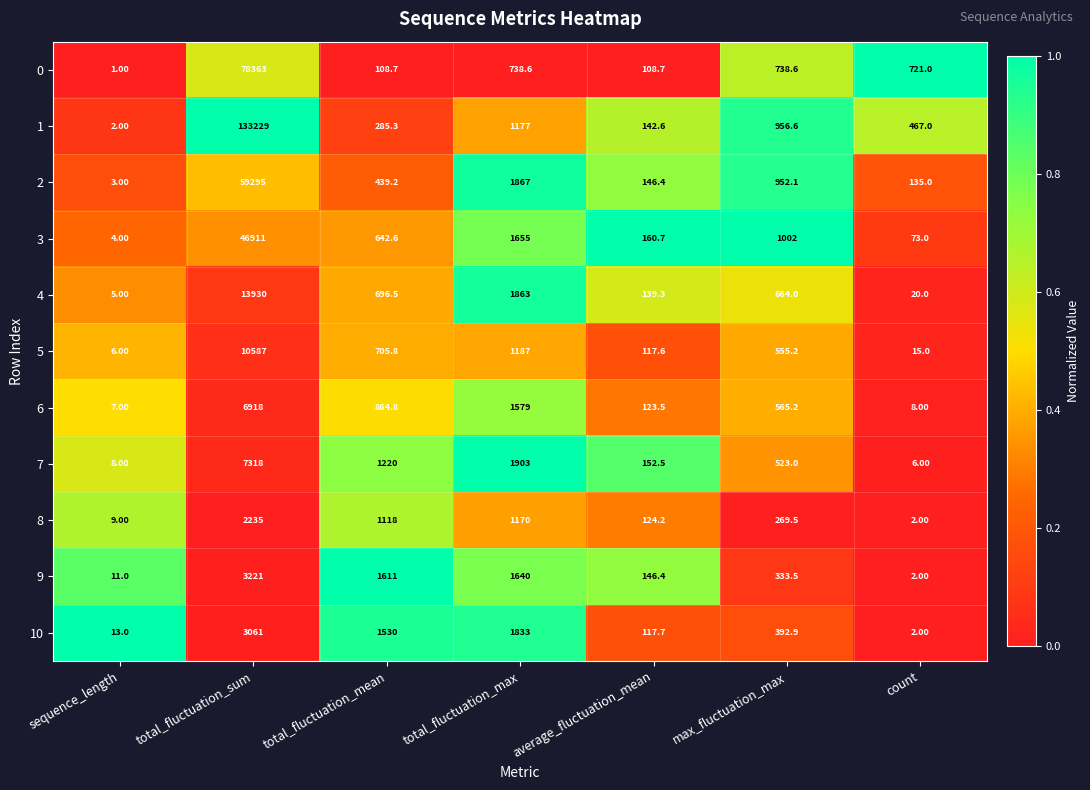

What is the difference between the highest and lowest values at total_fluctuation_sum?

130994.0